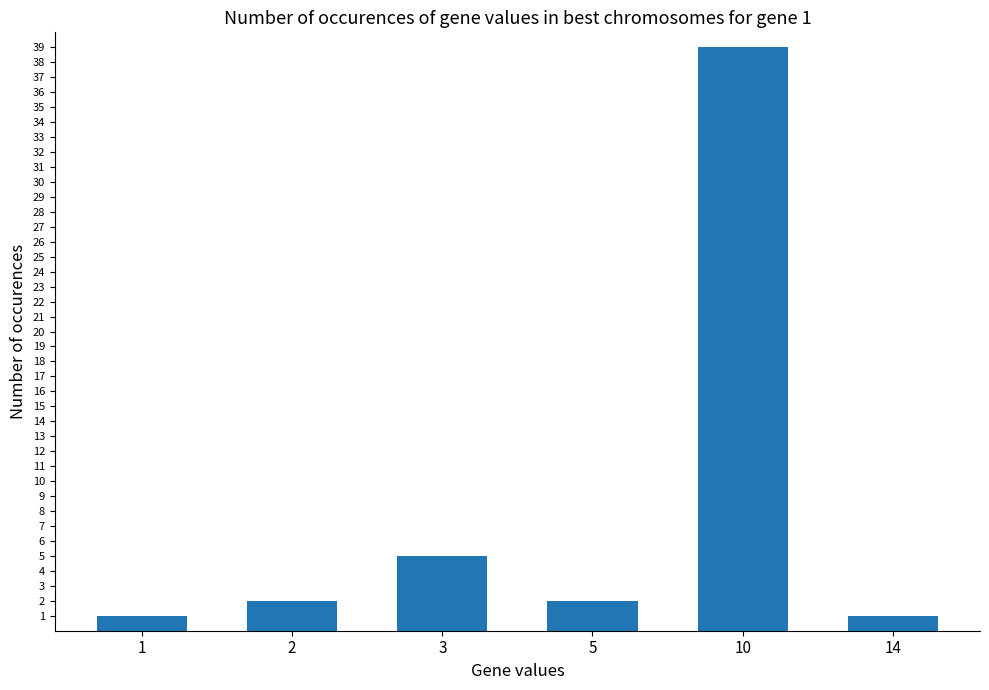

Where is the data nearest to the value 20?

3